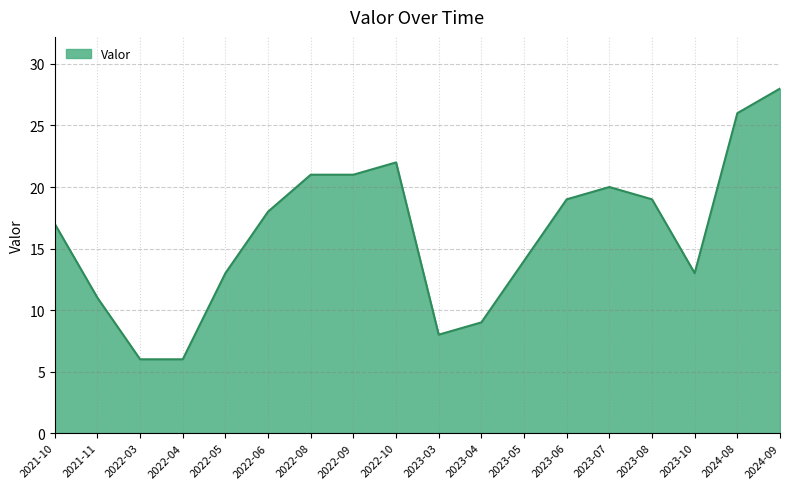

Is it true that the value at 2021-11 is 4?

False